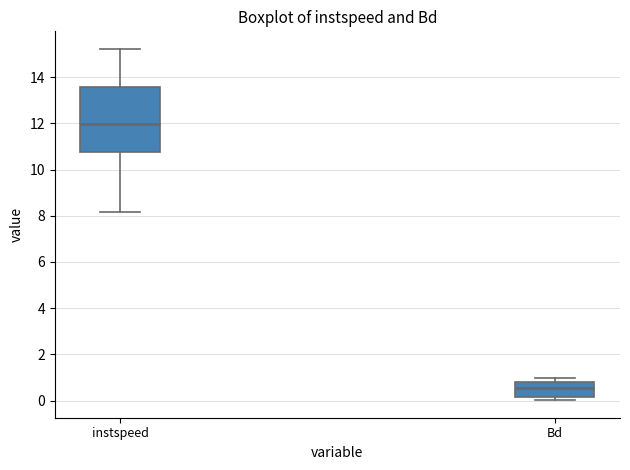

Where does the median line of the box for instspeed sit on the y-axis? The values are not printed on the chart, so give them approximately, as read against the axis.

12.0